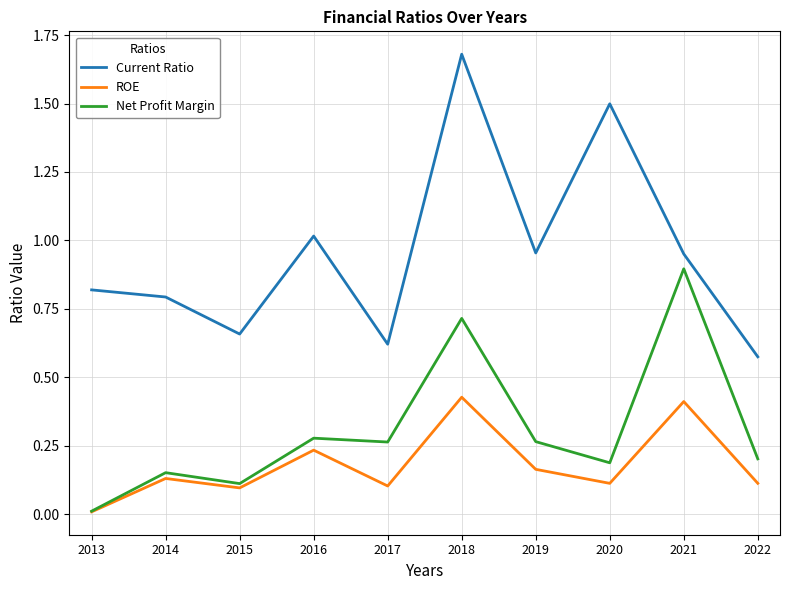

What is the difference between the Current Ratio values at 2020 and 2019?

0.5